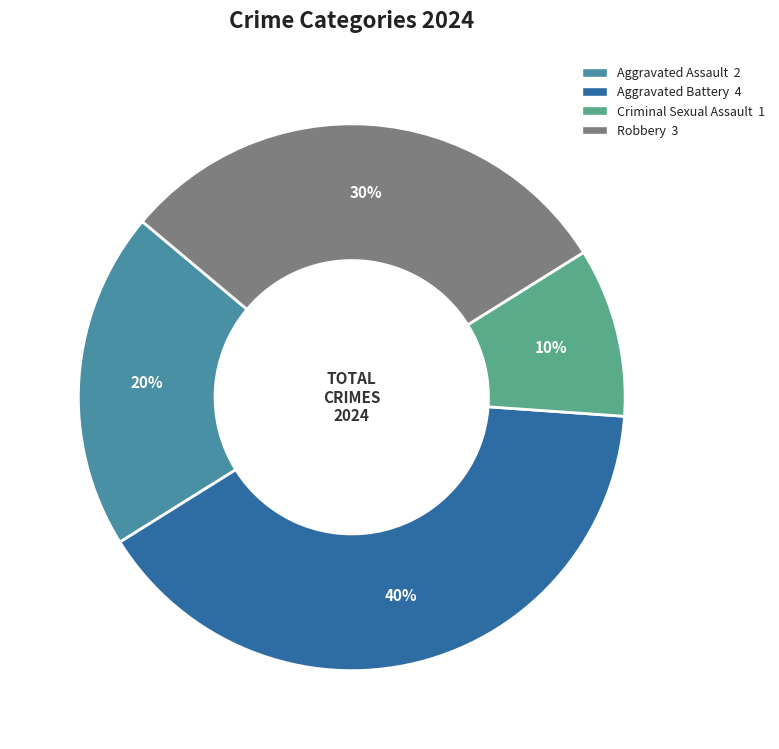

What is the smallest slice in the pie chart?

Criminal Sexual Assault